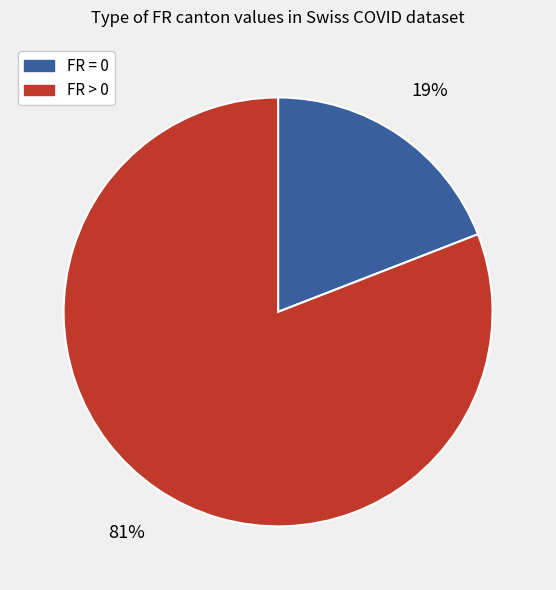

Does any single category account for the majority?

Yes